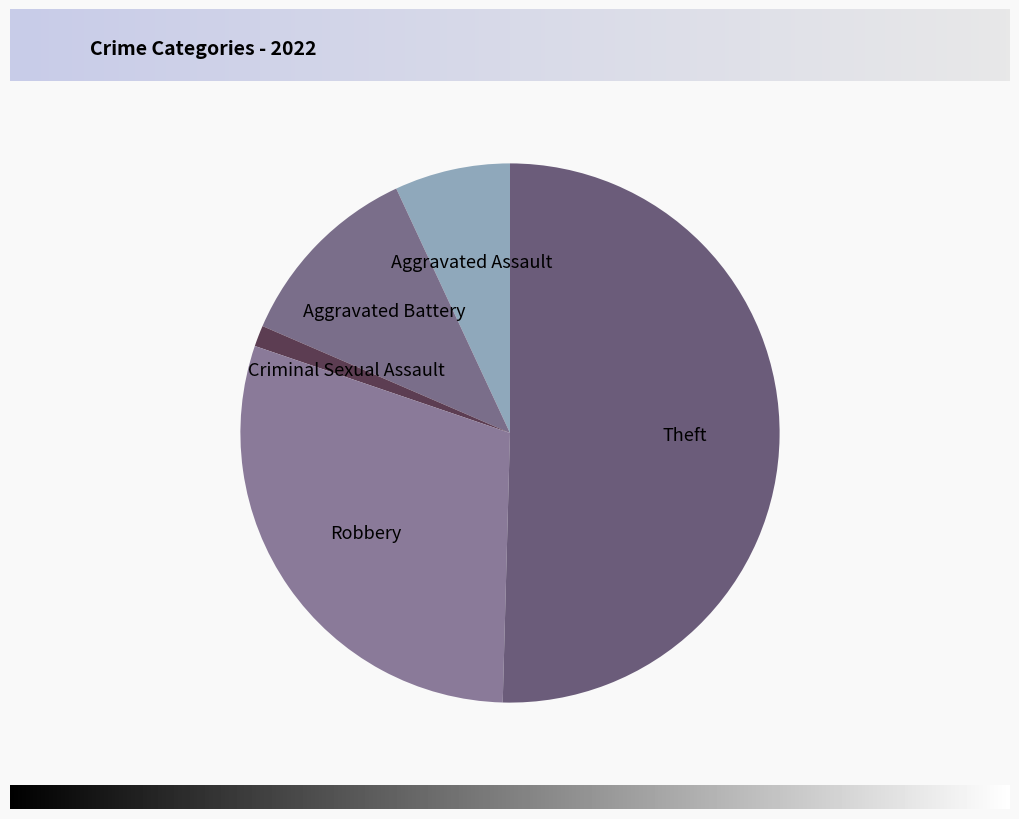

How many slices are in this pie chart?

5